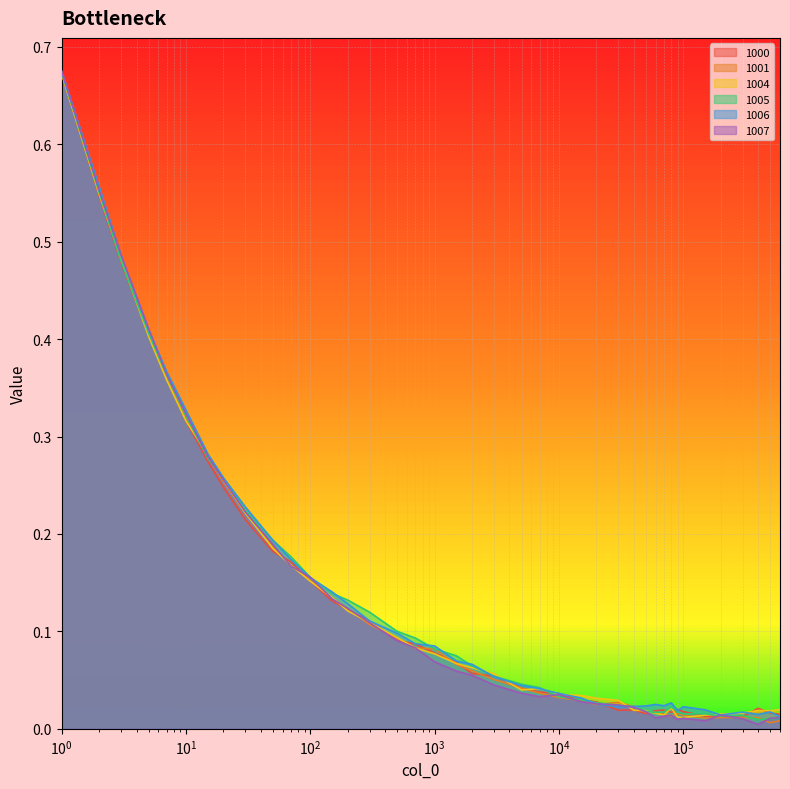

At how many categories does at least one series exceed 0?

40